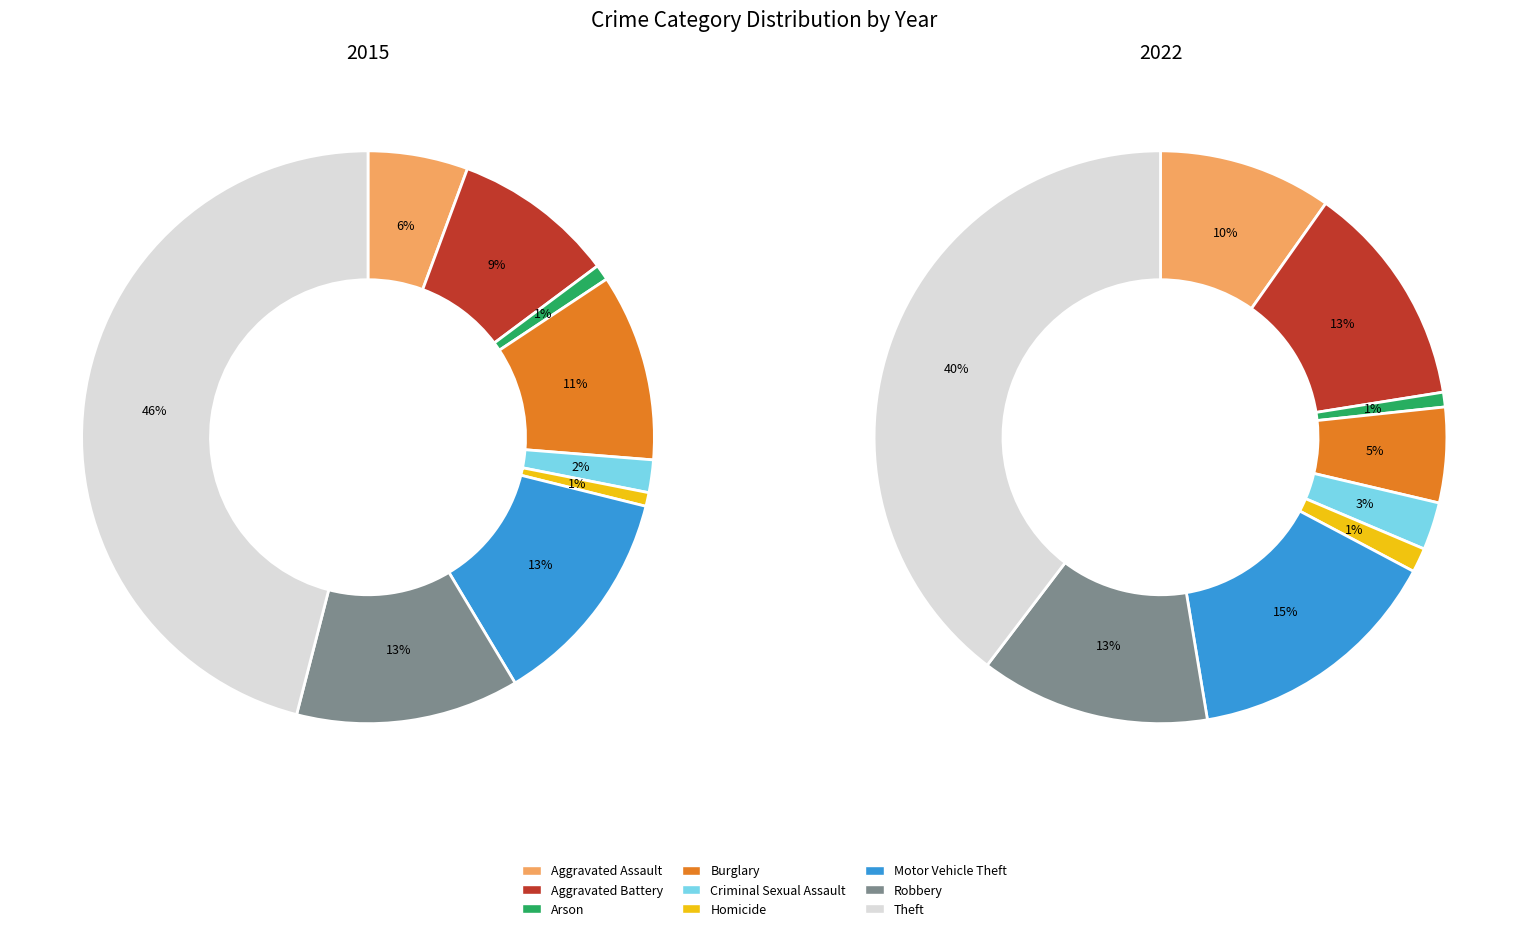

Is there any slice that represents more than half of the pie?

No